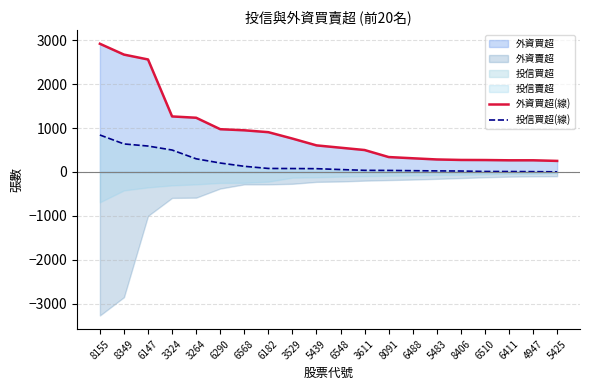

How many data points does each series have?

20